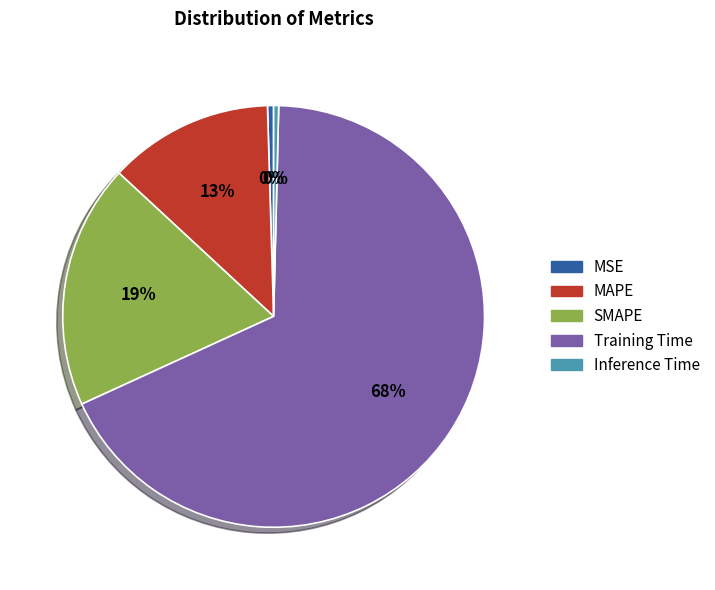

Which slice is the largest?

Training Time